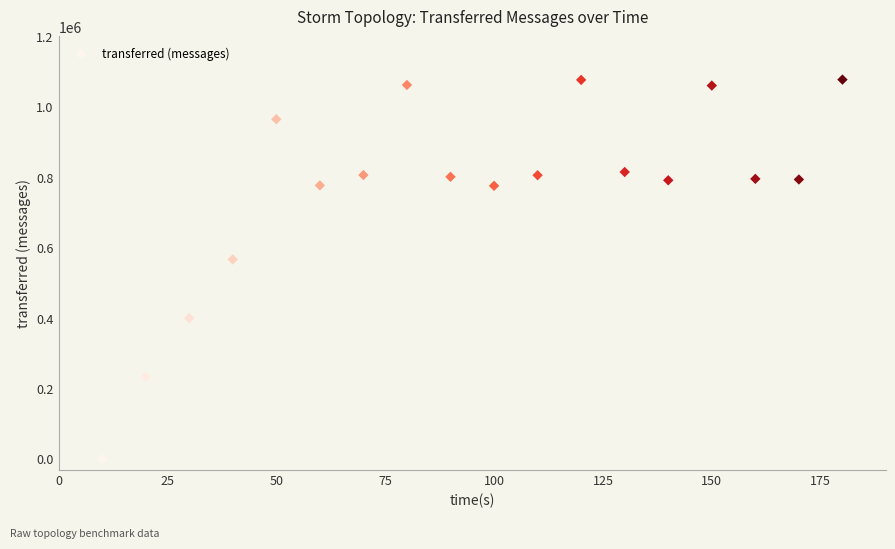

What Y value in the scatter plot is closest to 538640?

566600